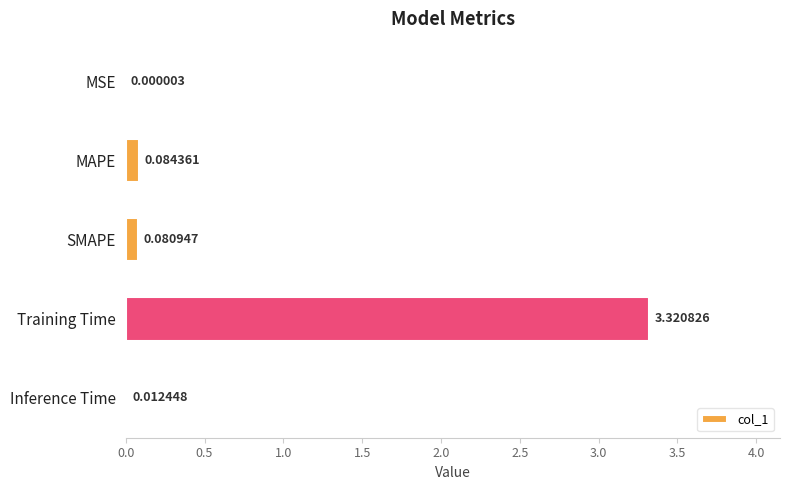

Which has a higher value, MSE or SMAPE?

SMAPE